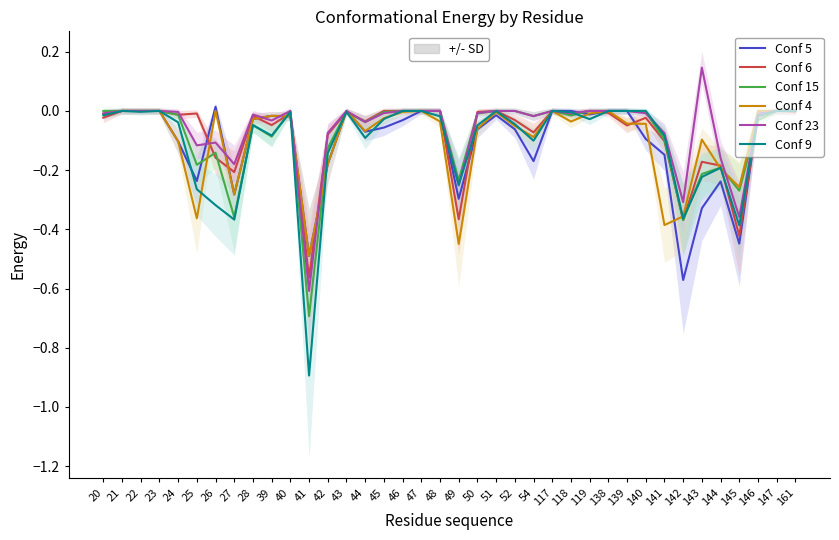

Reading right to left, list all the values displayed in this chart.

Conf 5: 161=0.0	147=0.0	146=-0.0	145=-0.4	144=-0.2	143=-0.3	142=-0.6	141=-0.1	140=-0.1	139=0.0	138=0.0	119=-0.0	118=0.0	117=0.0	54=-0.2	52=-0.1	51=-0.0	50=-0.1	49=-0.3	48=0.0	47=0.0	46=-0.0	45=-0.1	44=-0.1	43=0.0	42=-0.2	41=-0.5	40=-0.0	39=-0.0	28=-0.0	27=-0.3	26=0.0	25=-0.2	24=-0.1	23=0.0	22=0.0	21=0.0	20=-0.0
Conf 6: 161=-0.0	147=0.0	146=-0.0	145=-0.4	144=-0.2	143=-0.2	142=-0.4	141=-0.1	140=-0.0	139=-0.0	138=-0.0	119=0.0	118=-0.0	117=0.0	54=-0.1	52=-0.0	51=0.0	50=-0.0	49=-0.4	48=0.0	47=0.0	46=0.0	45=0.0	44=-0.0	43=-0.0	42=-0.1	41=-0.6	40=-0.0	39=-0.0	28=-0.0	27=-0.2	26=-0.2	25=-0.0	24=-0.0	23=0.0	22=0.0	21=0.0	20=-0.0
Conf 15: 161=0.0	147=0.0	146=-0.0	145=-0.3	144=-0.2	143=-0.2	142=-0.4	141=-0.1	140=-0.0	139=0.0	138=0.0	119=0.0	118=-0.0	117=0.0	54=-0.0	52=0.0	51=0.0	50=-0.0	49=-0.2	48=0.0	47=0.0	46=0.0	45=-0.0	44=-0.0	43=-0.0	42=-0.1	41=-0.7	40=0.0	39=-0.1	28=-0.0	27=-0.4	26=-0.1	25=-0.2	24=-0.0	23=0.0	22=0.0	21=0.0	20=0.0
Conf 4: 161=0.0	147=0.0	146=0.0	145=-0.3	144=-0.2	143=-0.1	142=-0.4	141=-0.4	140=-0.0	139=-0.0	138=0.0	119=-0.0	118=-0.0	117=0.0	54=-0.1	52=-0.1	51=-0.0	50=-0.1	49=-0.4	48=-0.0	47=0.0	46=-0.0	45=-0.0	44=-0.1	43=0.0	42=-0.2	41=-0.5	40=-0.0	39=-0.0	28=-0.0	27=-0.3	26=0.0	25=-0.4	24=-0.1	23=0.0	22=0.0	21=0.0	20=-0.0
Conf 23: 161=0.0	147=0.0	146=-0.0	145=-0.4	144=-0.2	143=0.1	142=-0.3	141=-0.1	140=-0.0	139=0.0	138=0.0	119=0.0	118=-0.0	117=0.0	54=-0.0	52=0.0	51=0.0	50=-0.0	49=-0.3	48=0.0	47=0.0	46=0.0	45=-0.0	44=-0.0	43=0.0	42=-0.1	41=-0.6	40=0.0	39=-0.0	28=-0.0	27=-0.2	26=-0.1	25=-0.1	24=-0.0	23=0.0	22=0.0	21=0.0	20=-0.0
Conf 9: 161=0.0	147=0.0	146=-0.0	145=-0.4	144=-0.2	143=-0.2	142=-0.4	141=-0.1	140=0.0	139=0.0	138=0.0	119=-0.0	118=-0.0	117=0.0	54=-0.1	52=-0.0	51=0.0	50=-0.0	49=-0.2	48=-0.0	47=0.0	46=0.0	45=-0.0	44=-0.1	43=-0.0	42=-0.1	41=-0.9	40=-0.0	39=-0.1	28=-0.0	27=-0.4	26=-0.3	25=-0.3	24=-0.0	23=0.0	22=-0.0	21=0.0	20=-0.0